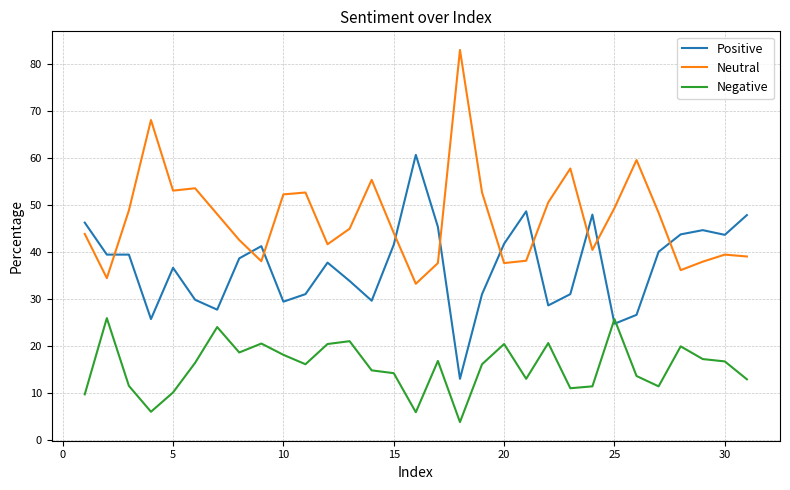

List the series in order of their overall mean, highest first.

Neutral, Positive, Negative